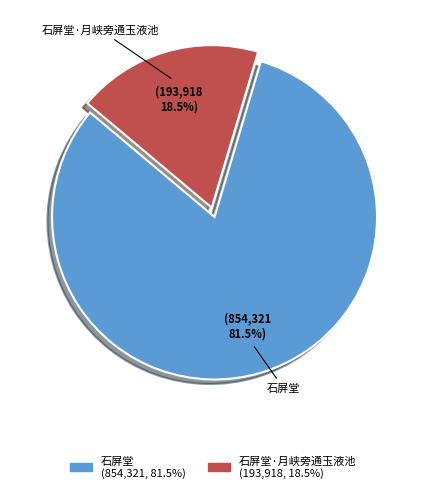

Is there any slice that represents more than half of the pie?

Yes